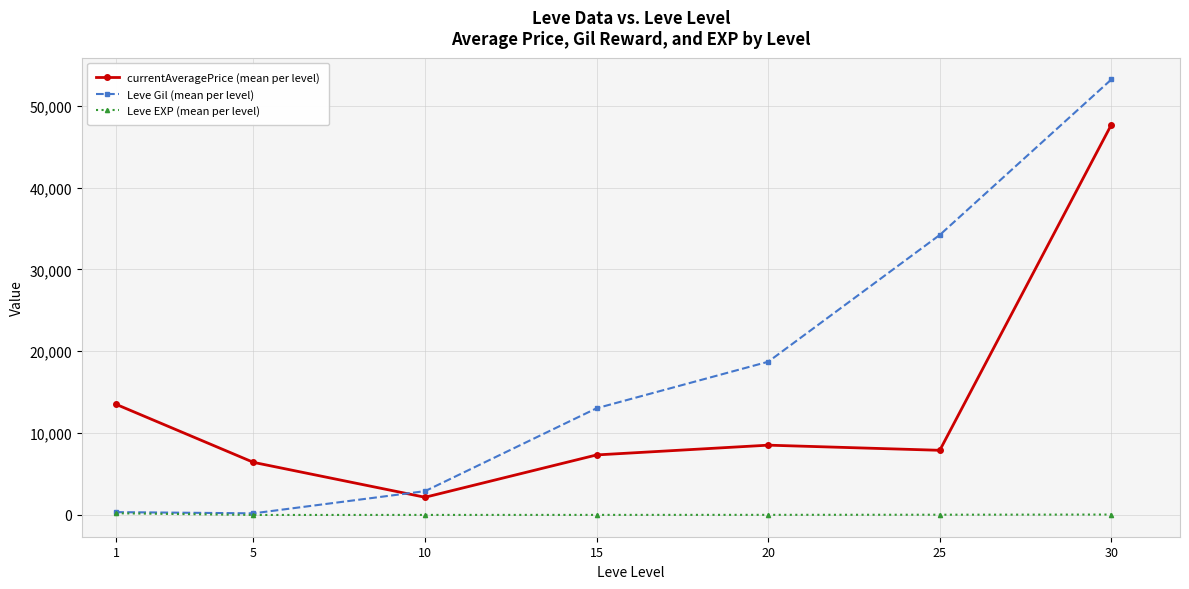

List the series in order of their peak value, highest first.

Leve Gil (mean per level), currentAveragePrice (mean per level), Leve EXP (mean per level)